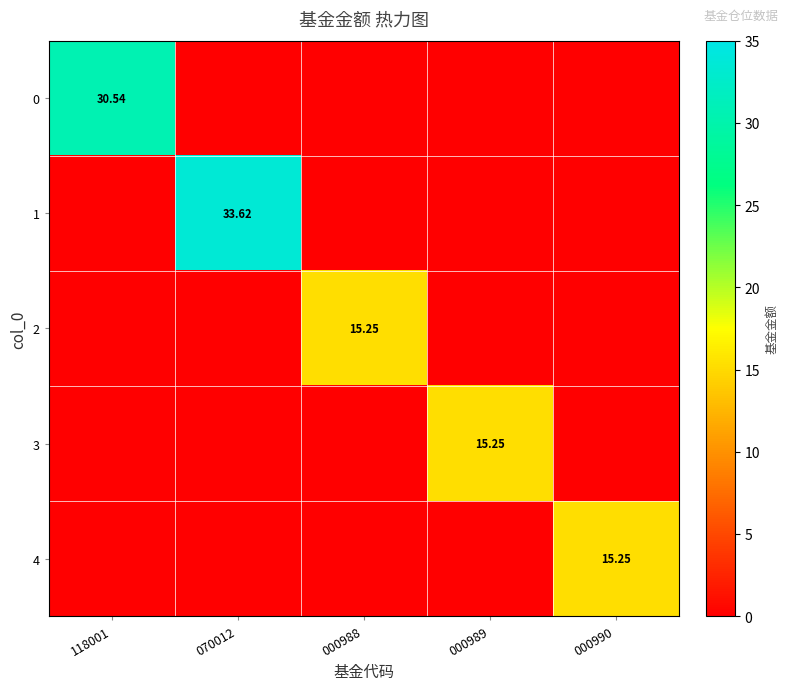

At which category does the chart reach its minimum across all series?

070012